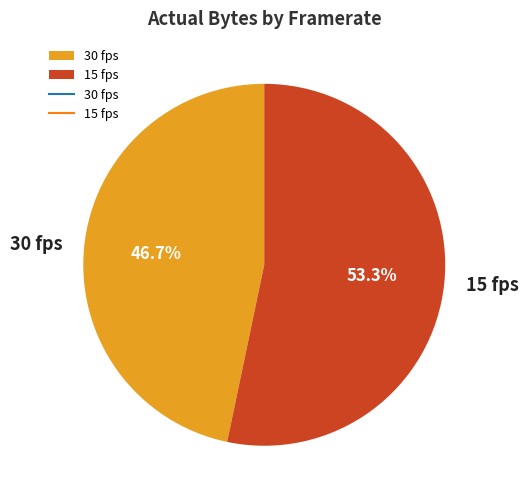

How many slices are in this pie chart?

2